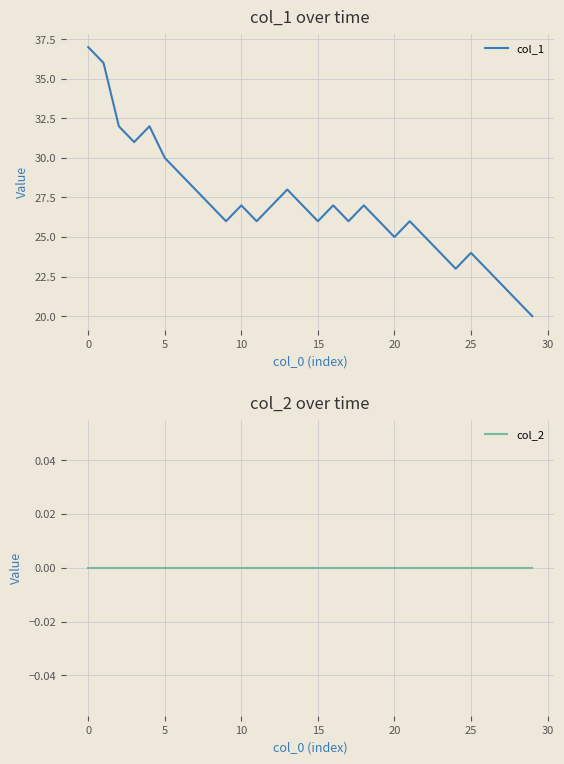

At how many categories does at least one series exceed 19?

30